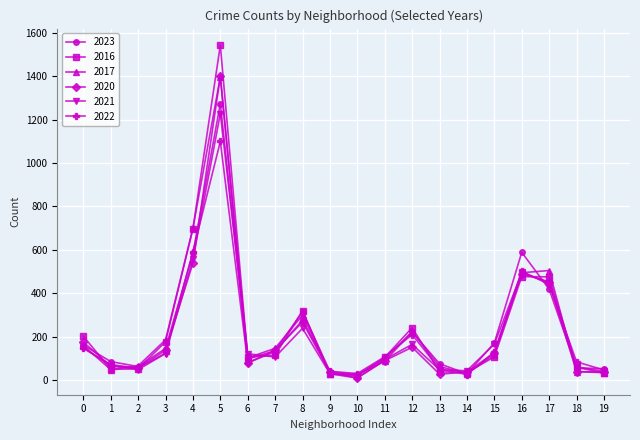

How many lines are shown in the chart?

6